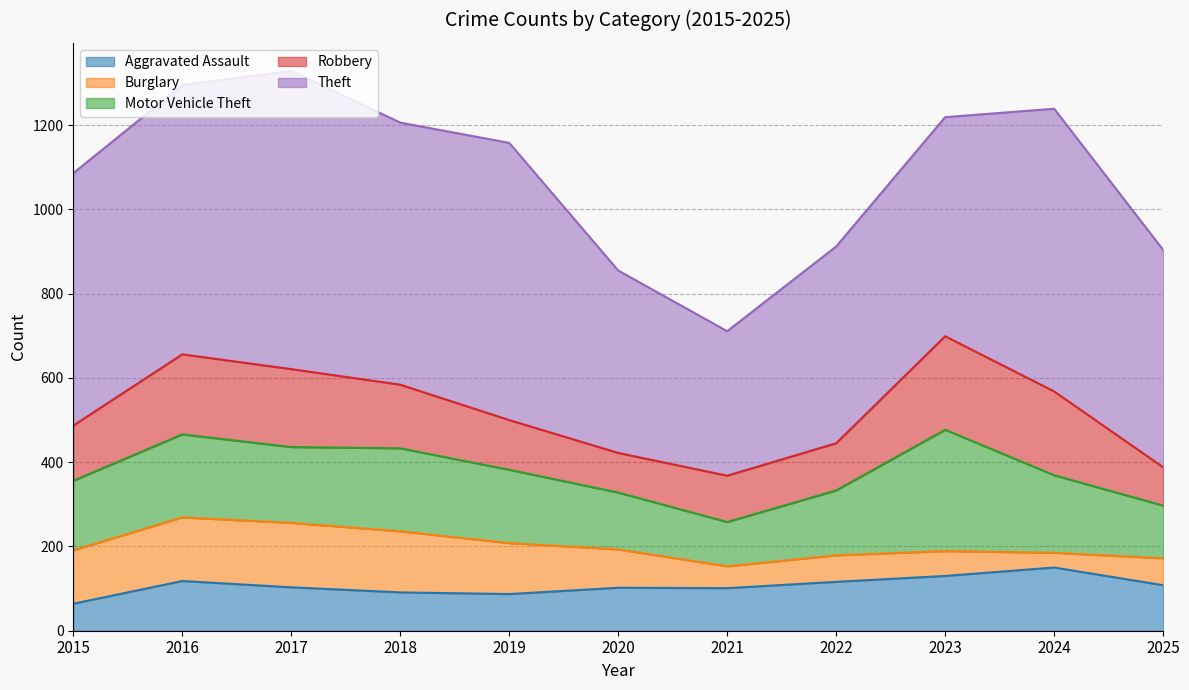

What is the average value of the Aggravated Assault series?

106